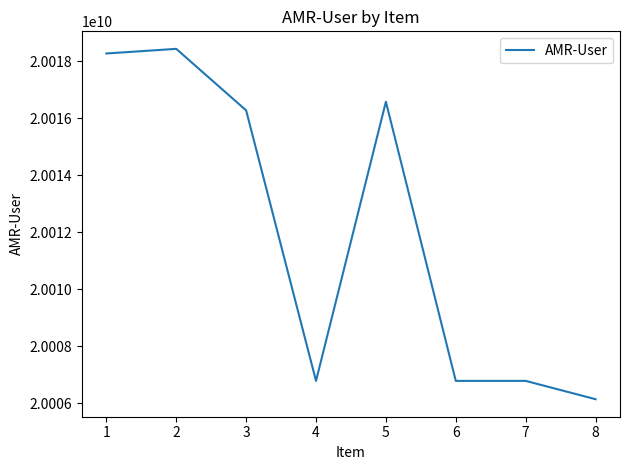

Does the chart display data point markers on the line(s)?

No